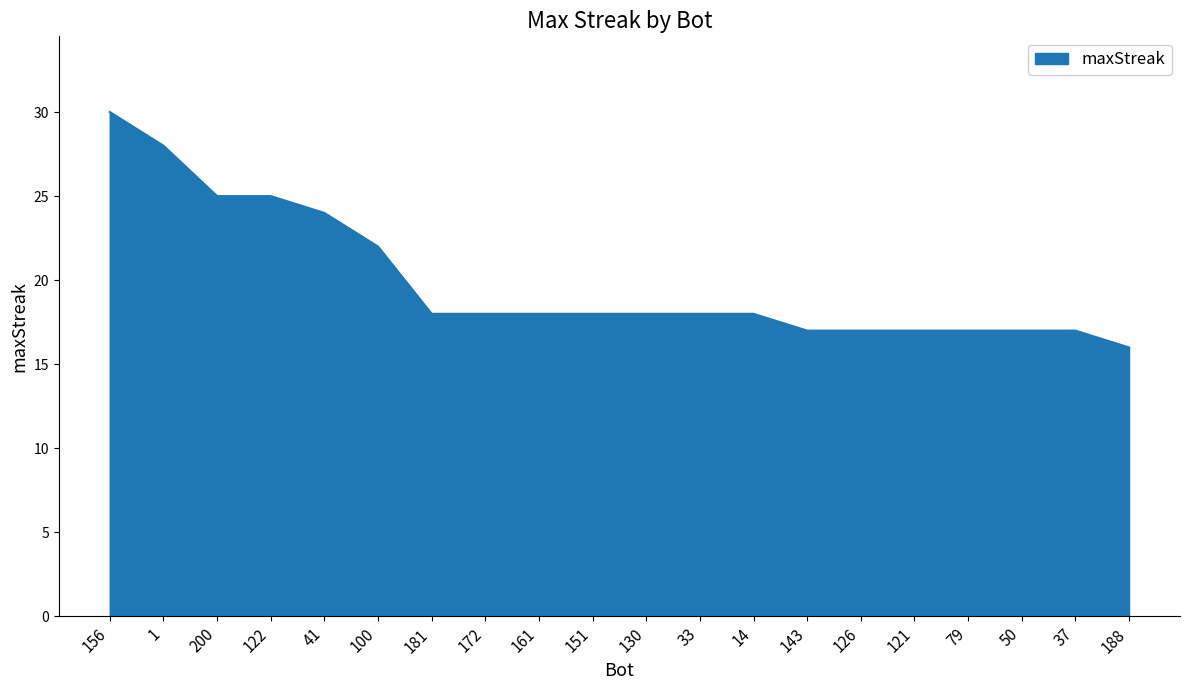

What position from the right is 50?

3